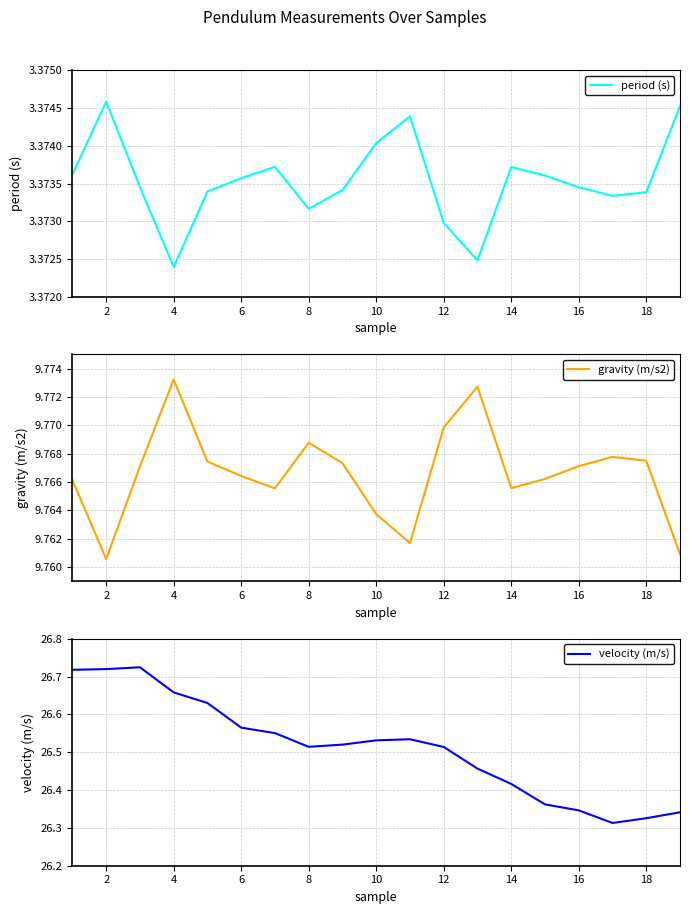

What is the minimum value for period (s)?

3.4